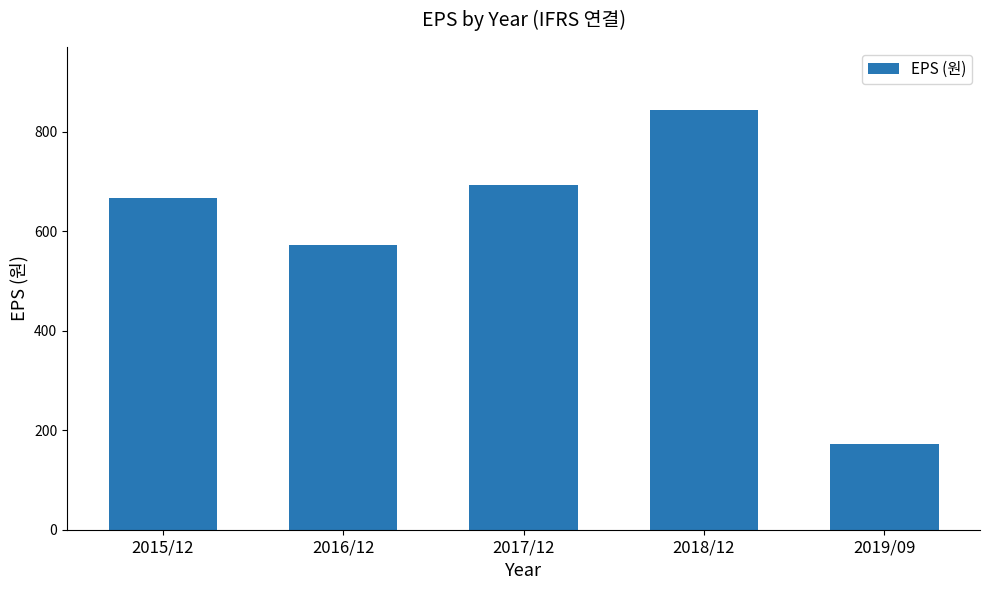

What position from the left is 2018/12?

4